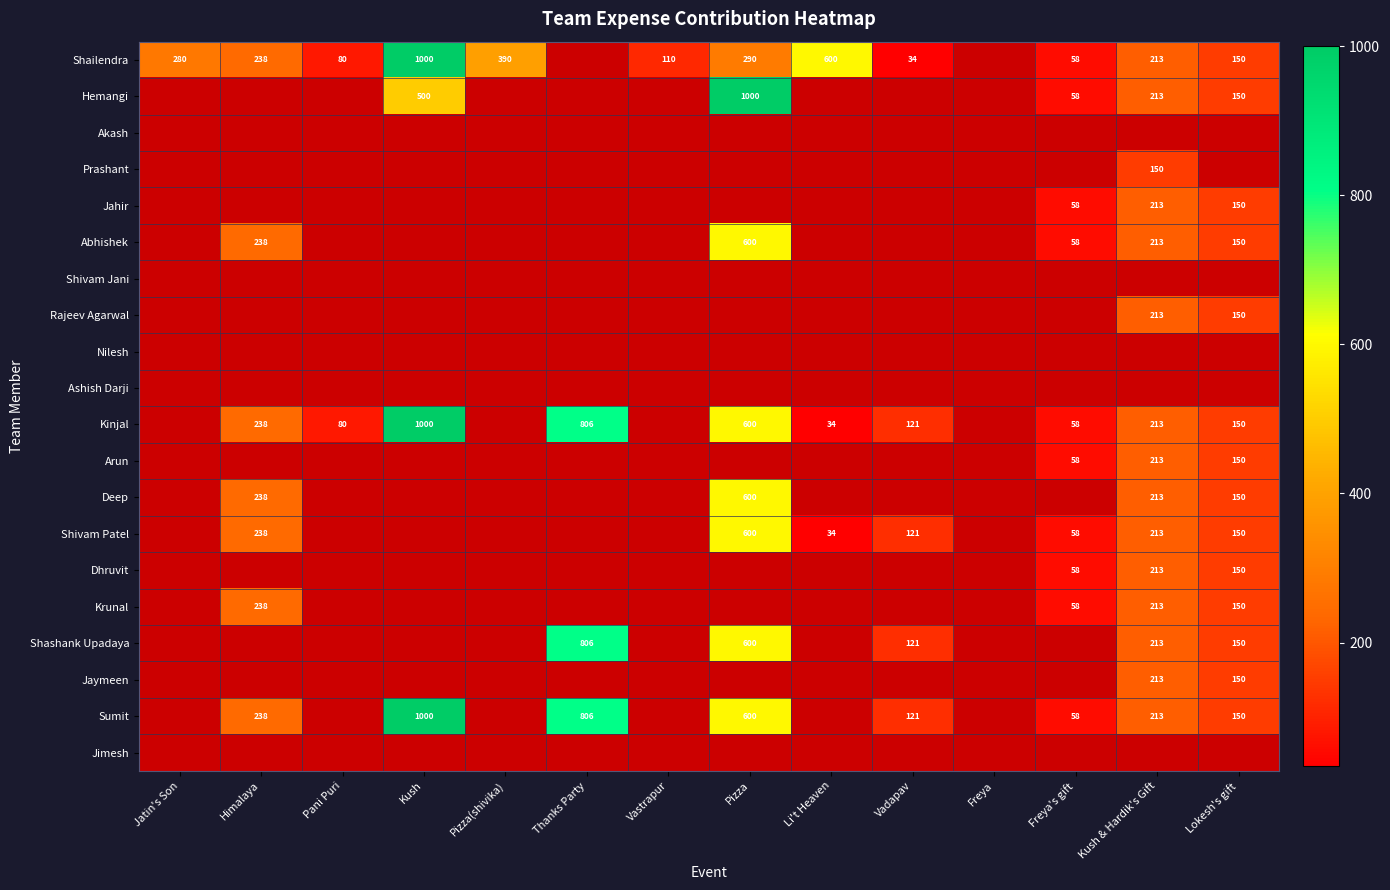

The value of Sumit at Lokesh's gift is 212. True or false?

False